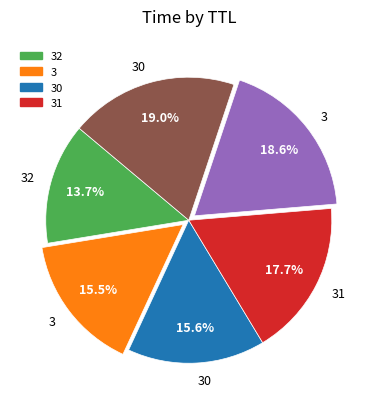

Is there a majority slice in this chart?

No